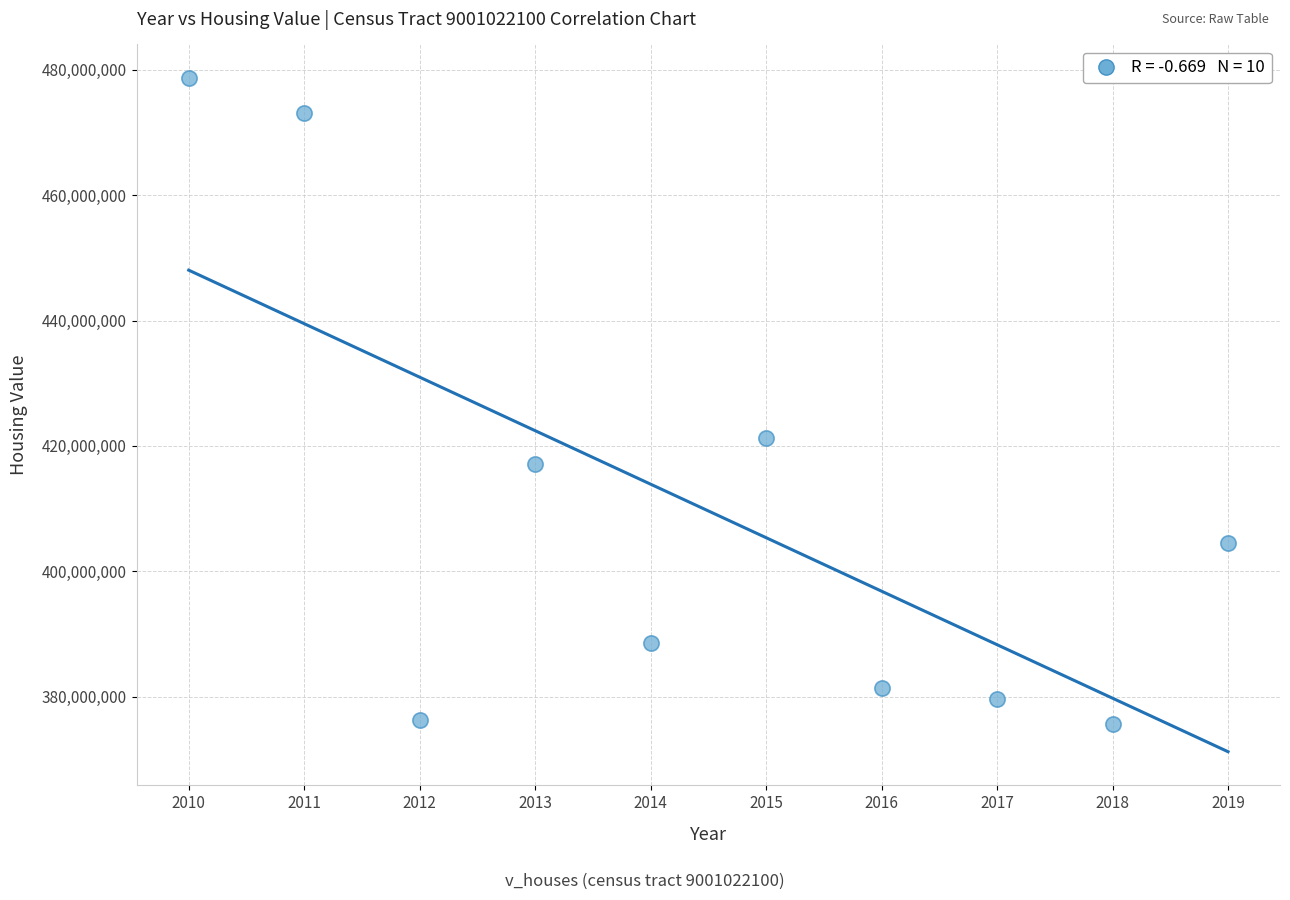

What is the range of X values (max minus min)?

9